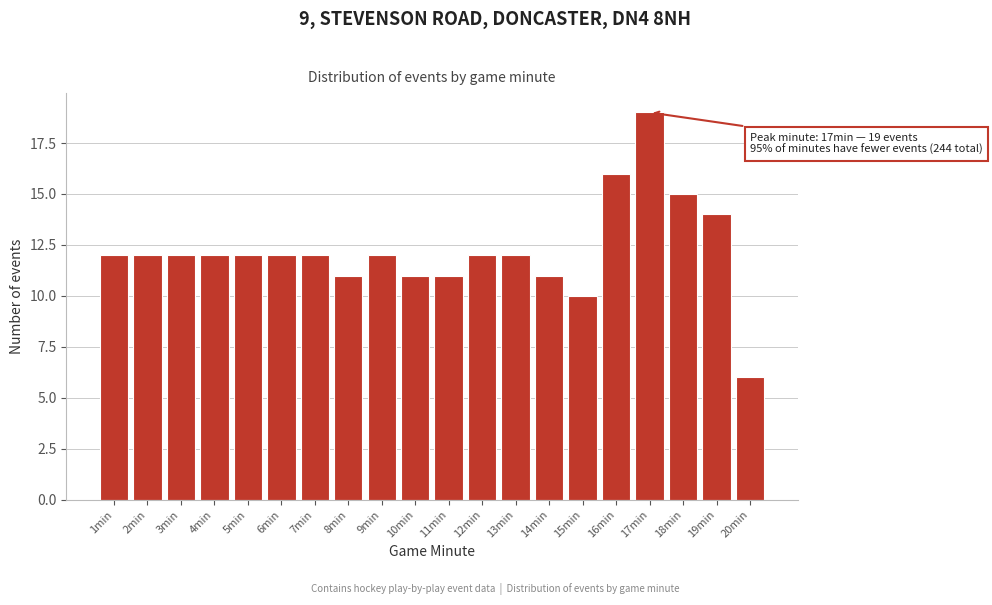

Reading left to right, extract all data points from this chart.

1min=12	2min=12	3min=12	4min=12	5min=12	6min=12	7min=12	8min=11	9min=12	10min=11	11min=11	12min=12	13min=12	14min=11	15min=10	16min=16	17min=19	18min=15	19min=14	20min=6